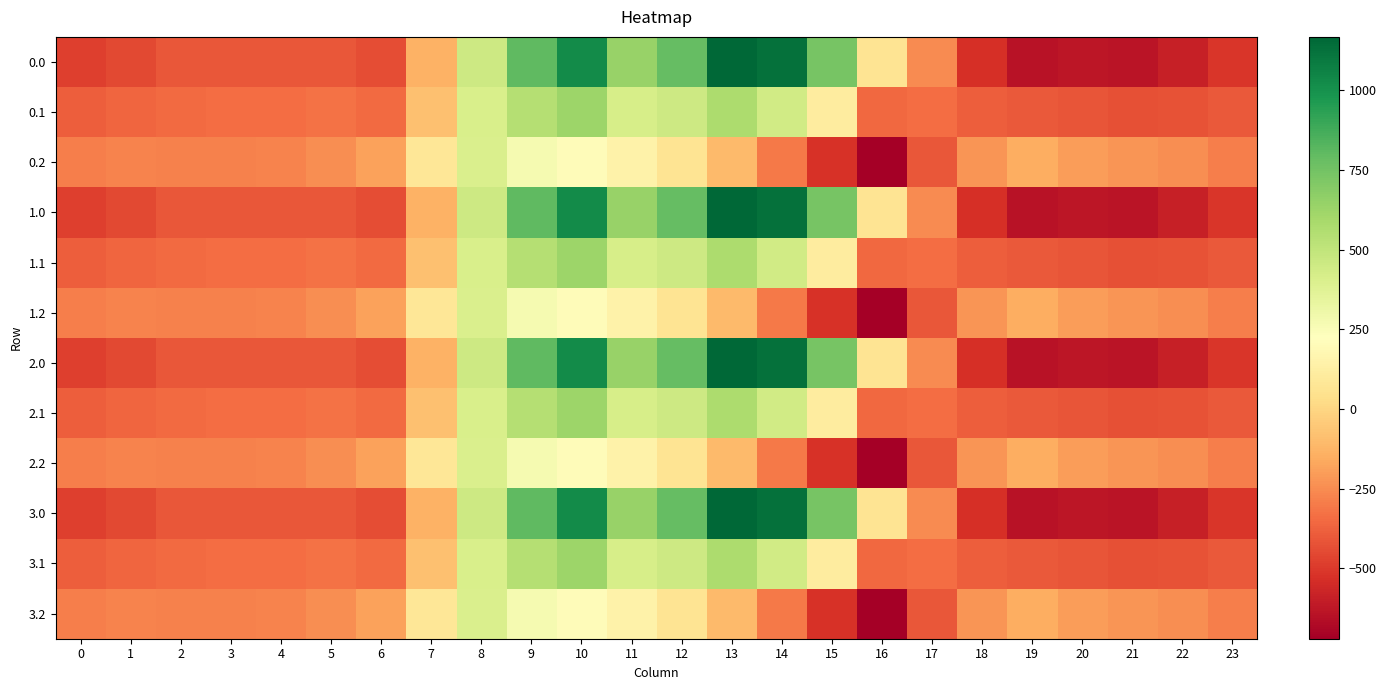

Which label corresponds to the smallest value in the chart?

16